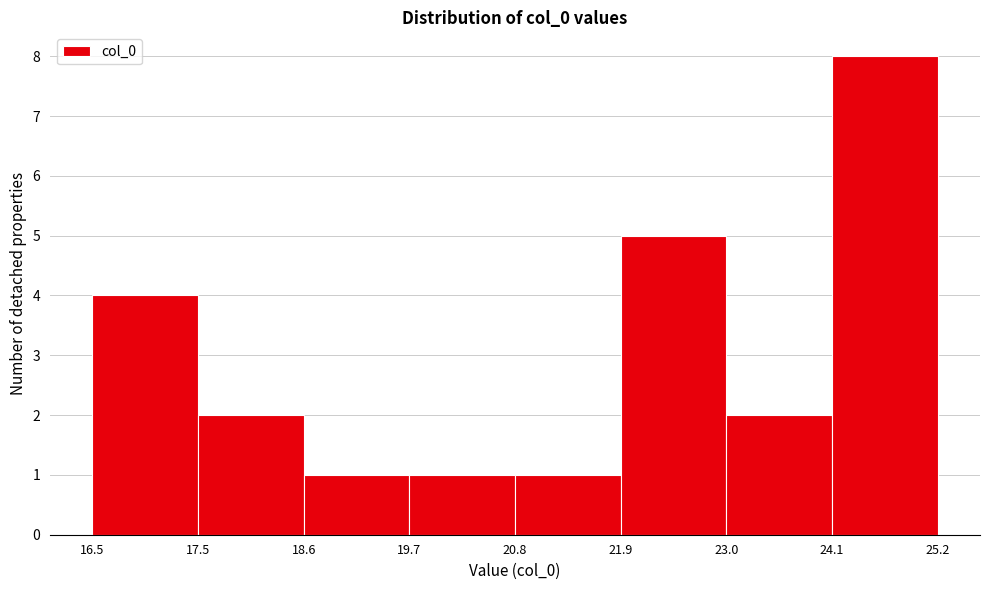

How tall is the bar that spans 24.1 to 25.2 on the x-axis? The values are not printed on the chart, so give them approximately, as read against the axis.

8